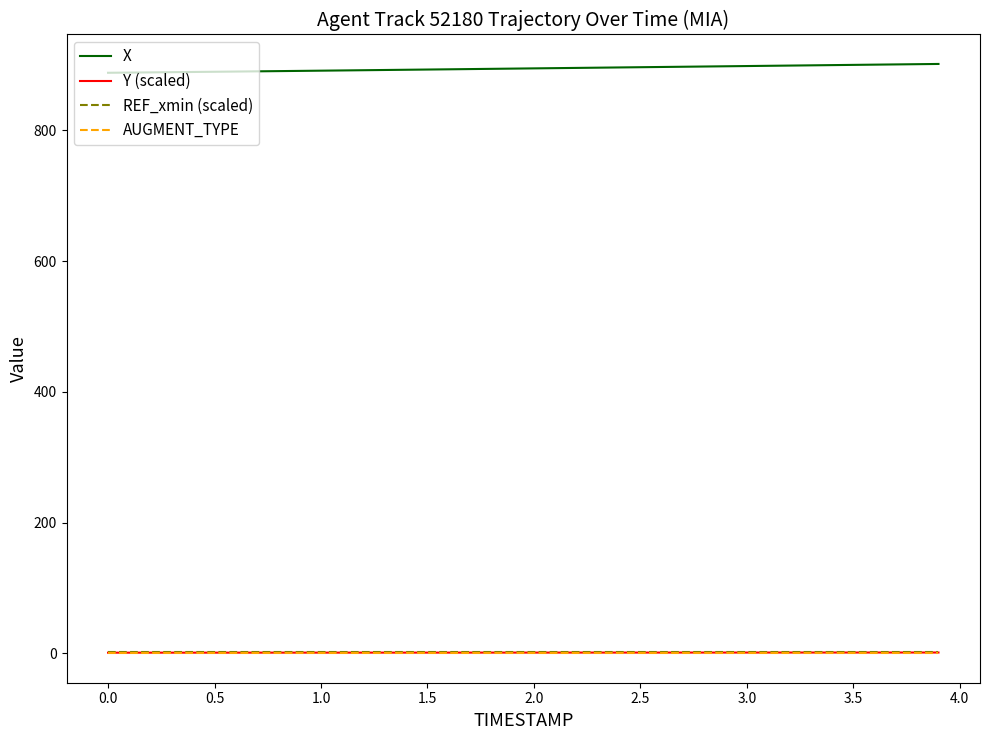

What is the maximum value shown in the chart?

901.7